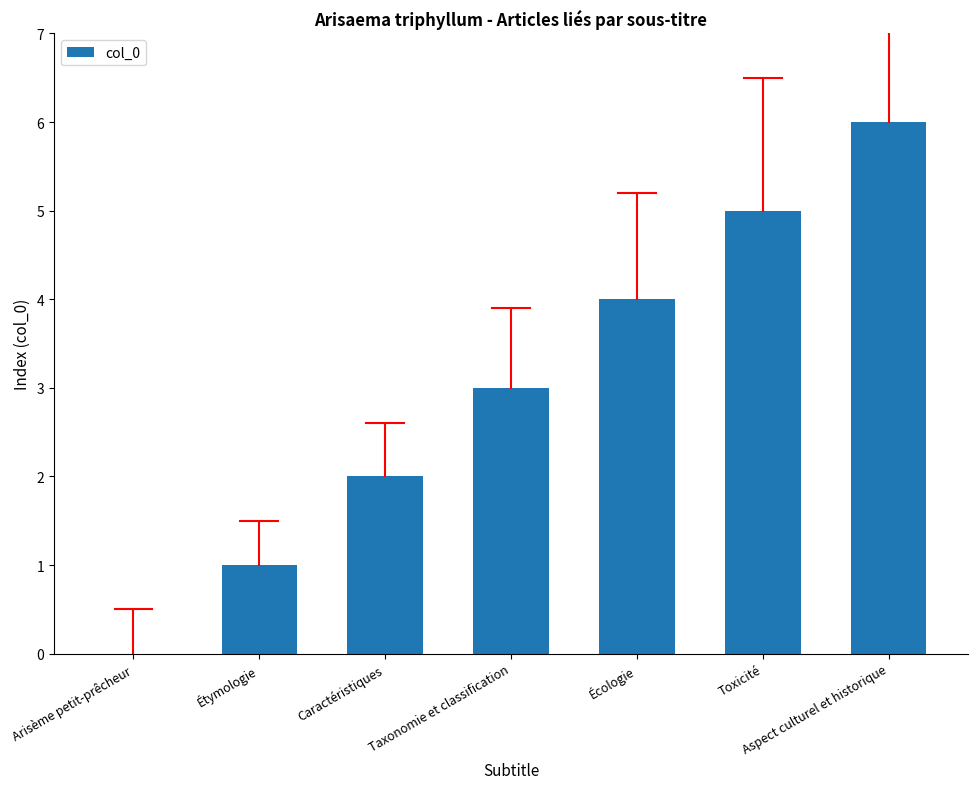

The value at Caractéristiques is 4. True or false?

False